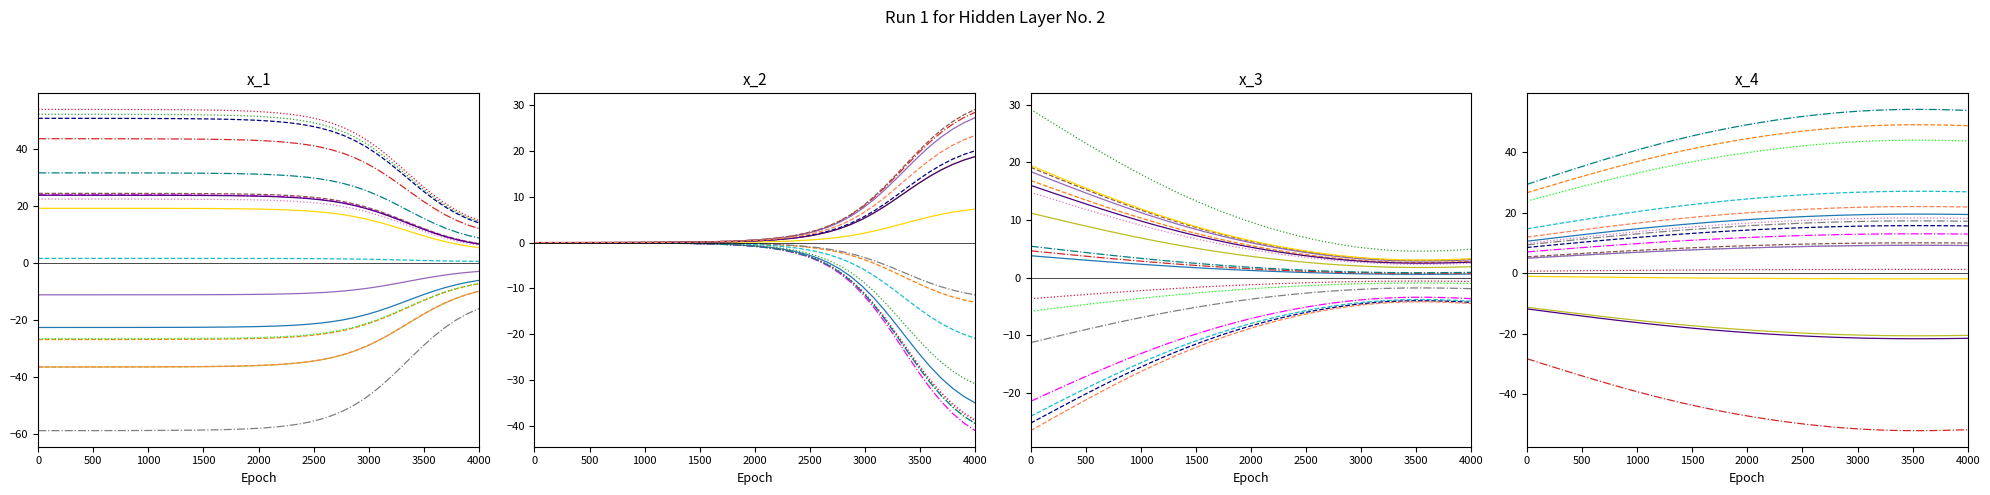

What is the lowest value of the C series?

2.7